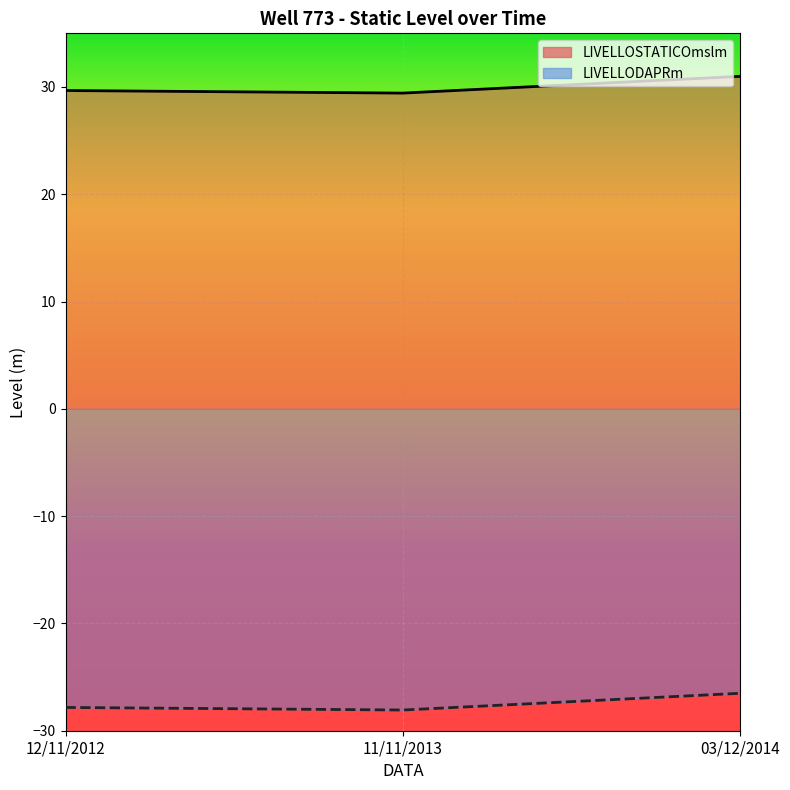

List the series in order of their peak value, lowest first.

LIVELLODAPRm, LIVELLOSTATICOmslm